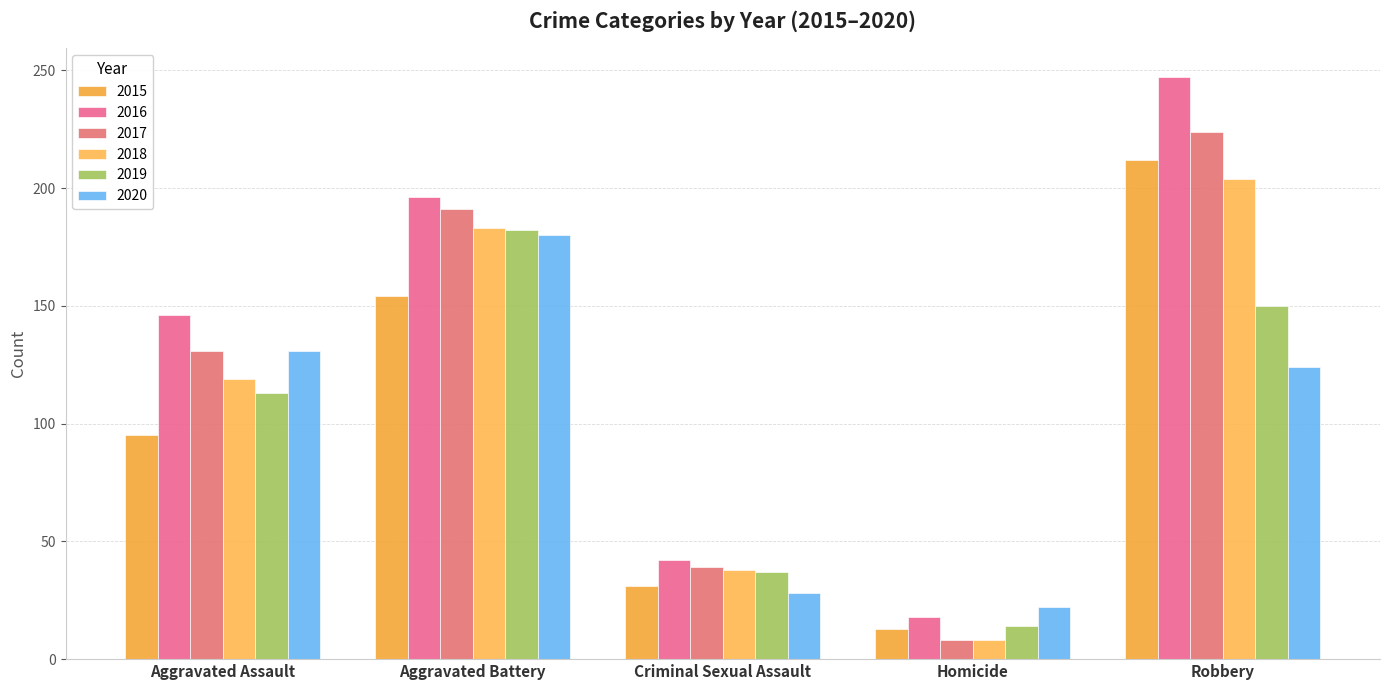

What is the average value of the 2016 series?

130